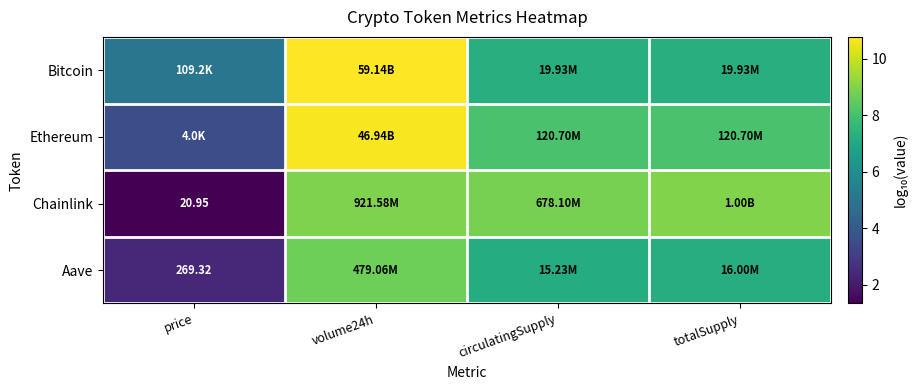

At which category is the sum across all series the highest?

volume24h